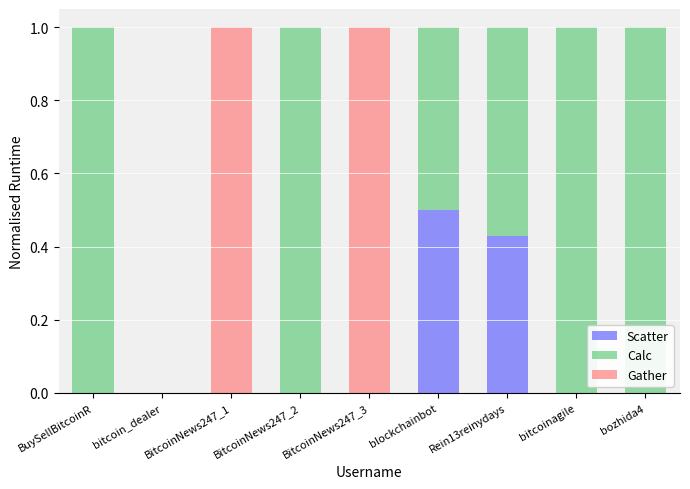

Are the bars grouped side by side (vs. stacked)?

No